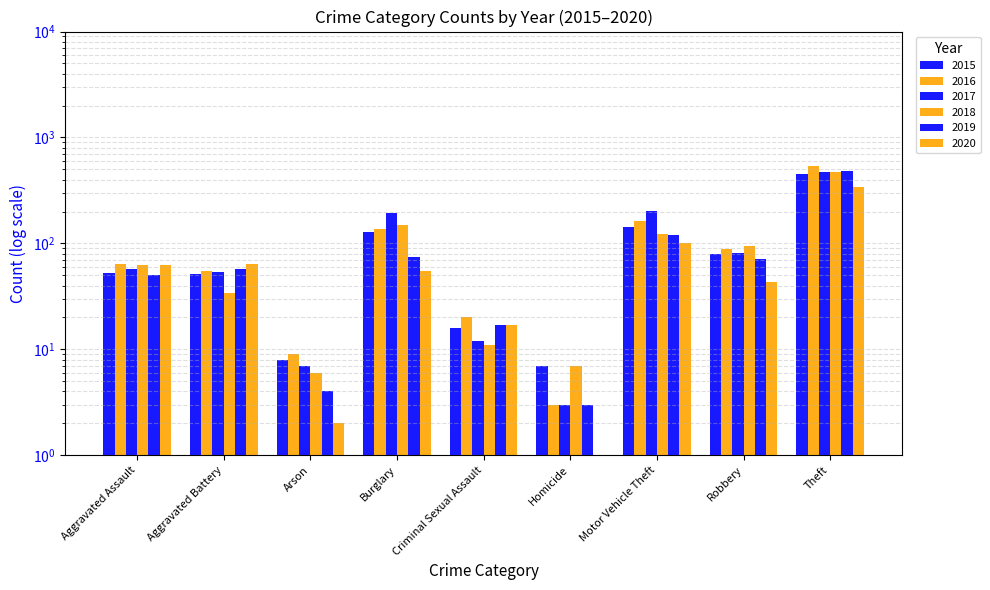

Between Homicide and Motor Vehicle Theft, which series saw the biggest shift?

2017